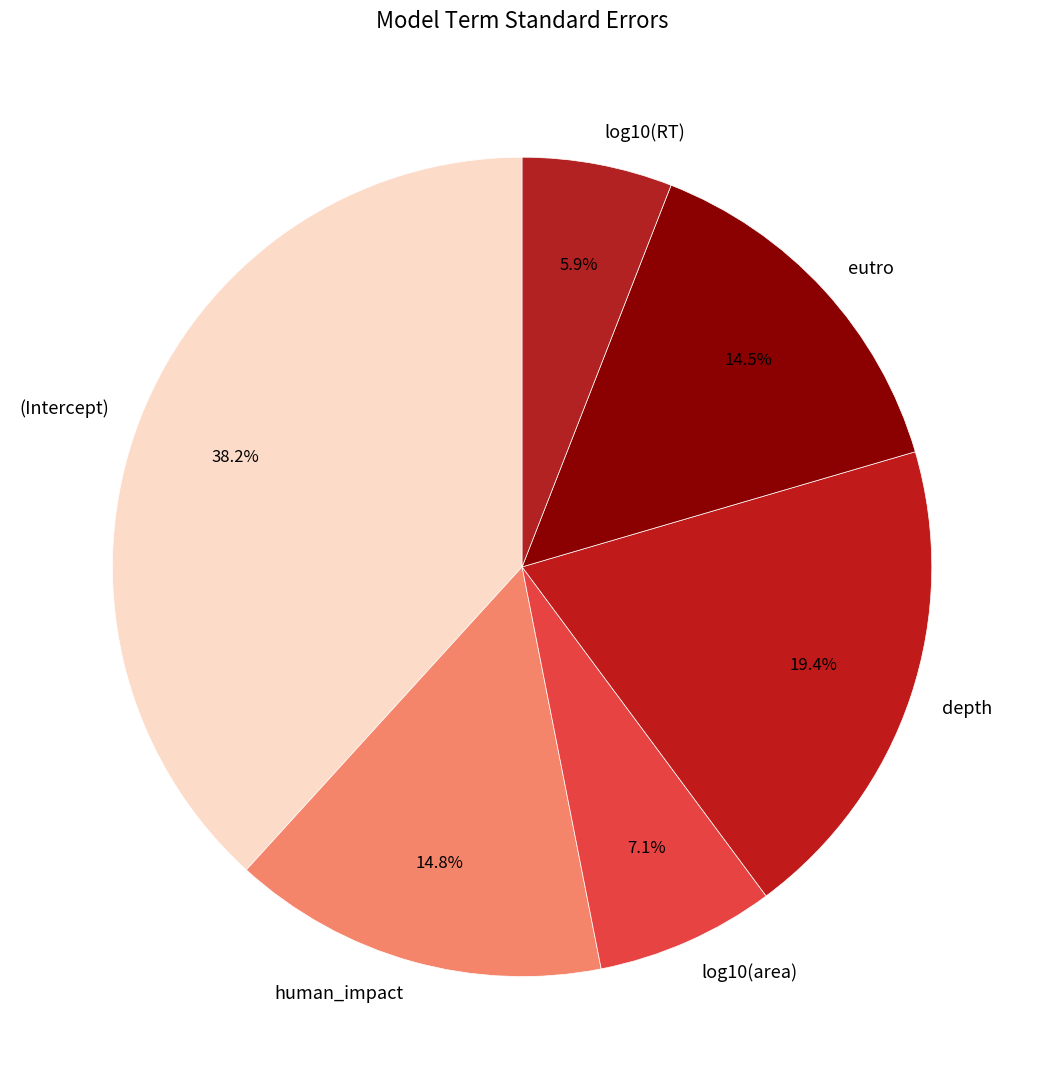

Which category has the biggest portion of the pie?

(Intercept)